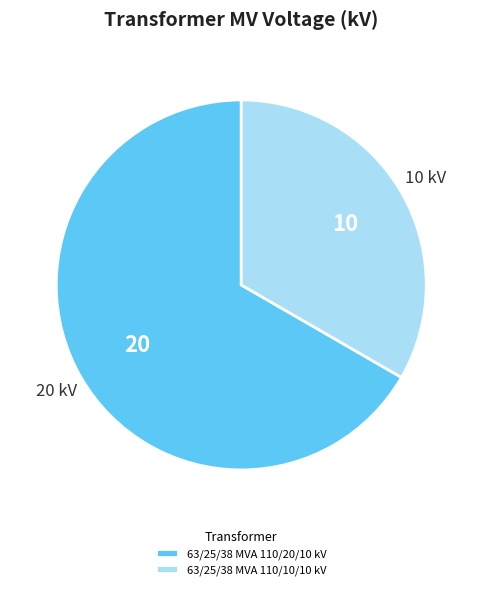

Between 63/25/38 MVA 110/20/10 kV and 63/25/38 MVA 110/10/10 kV, which is larger?

63/25/38 MVA 110/20/10 kV